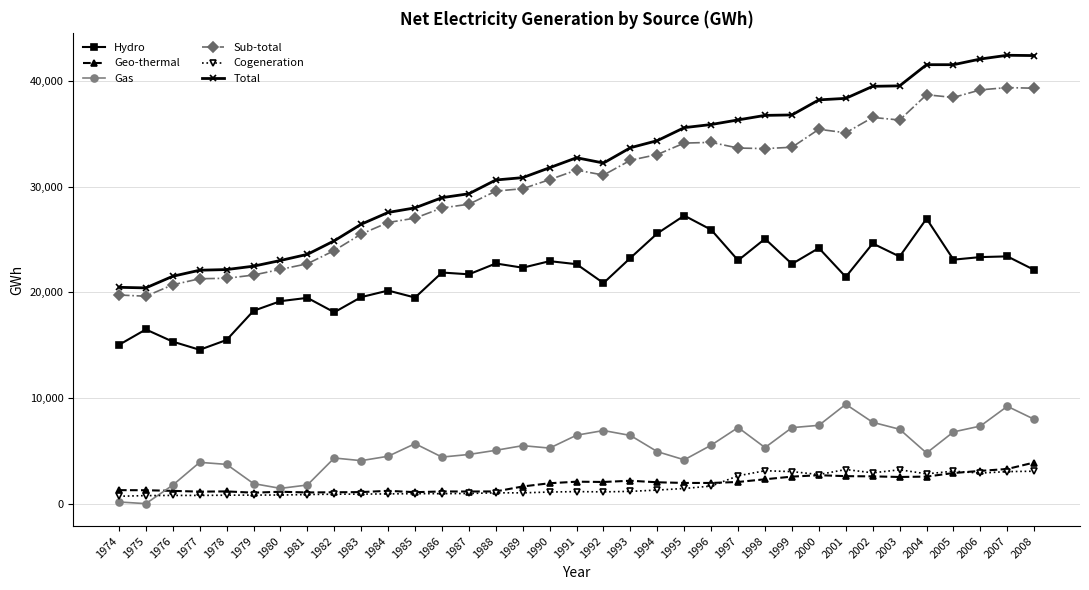

True or false: Sub-total has more than 0 points higher than both neighbors.

True